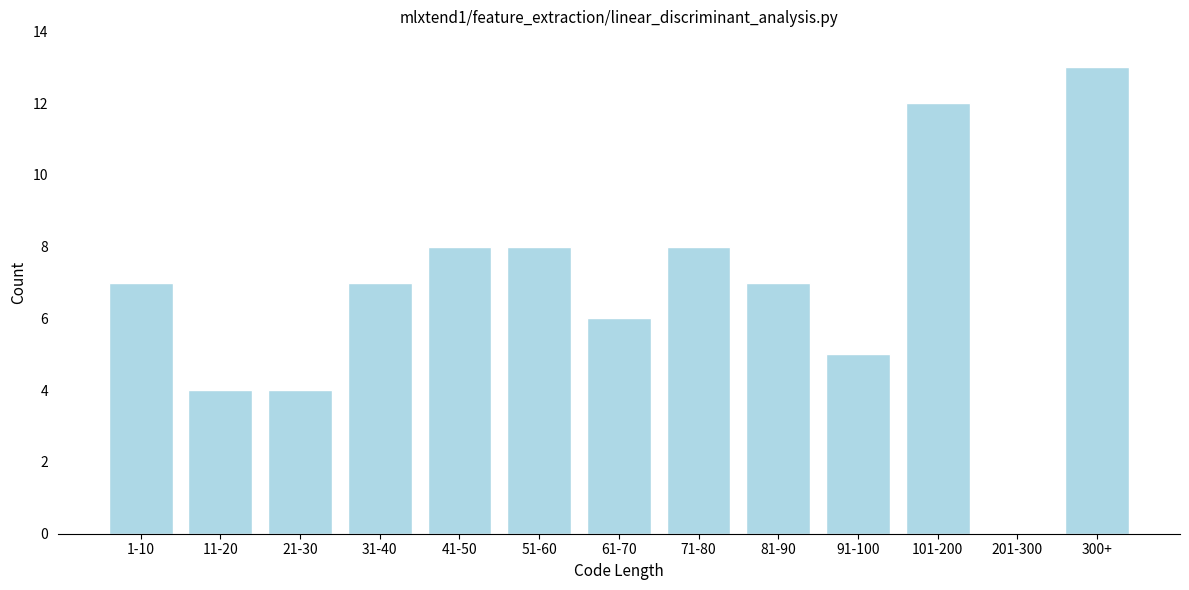

Reading left to right, what are all the values shown in this chart?

1-10=7	11-20=4	21-30=4	31-40=7	41-50=8	51-60=8	61-70=6	71-80=8	81-90=7	91-100=5	101-200=12	201-300=0	300+=13